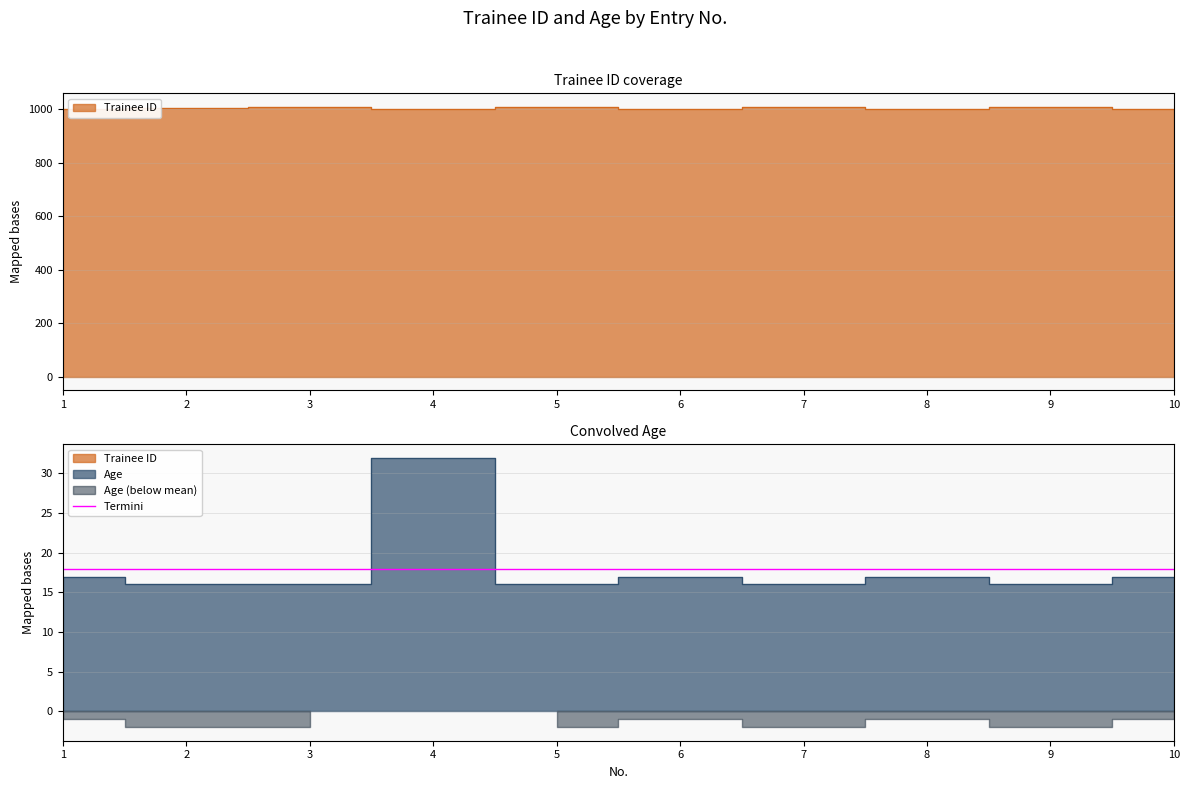

What is the difference between the Age values at 8 and 7?

1